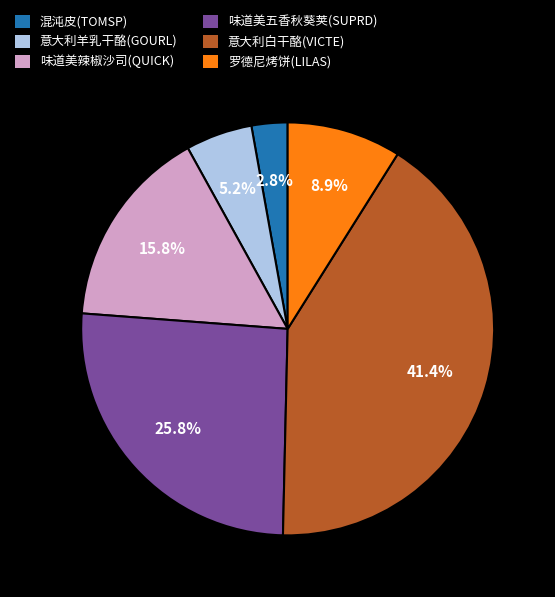

Does any single category account for the majority?

No